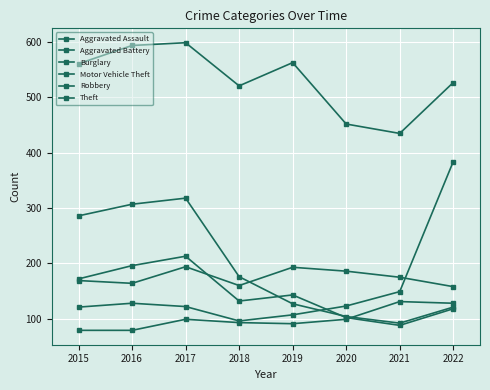

At which category does Motor Vehicle Theft reach its first local valley?

2018